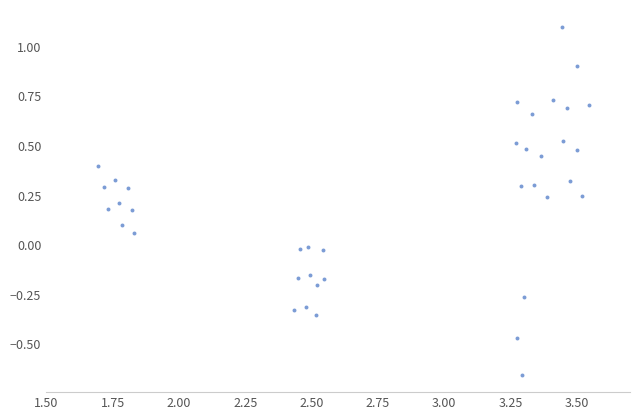

What is the range of X values (max minus min)?

1.8